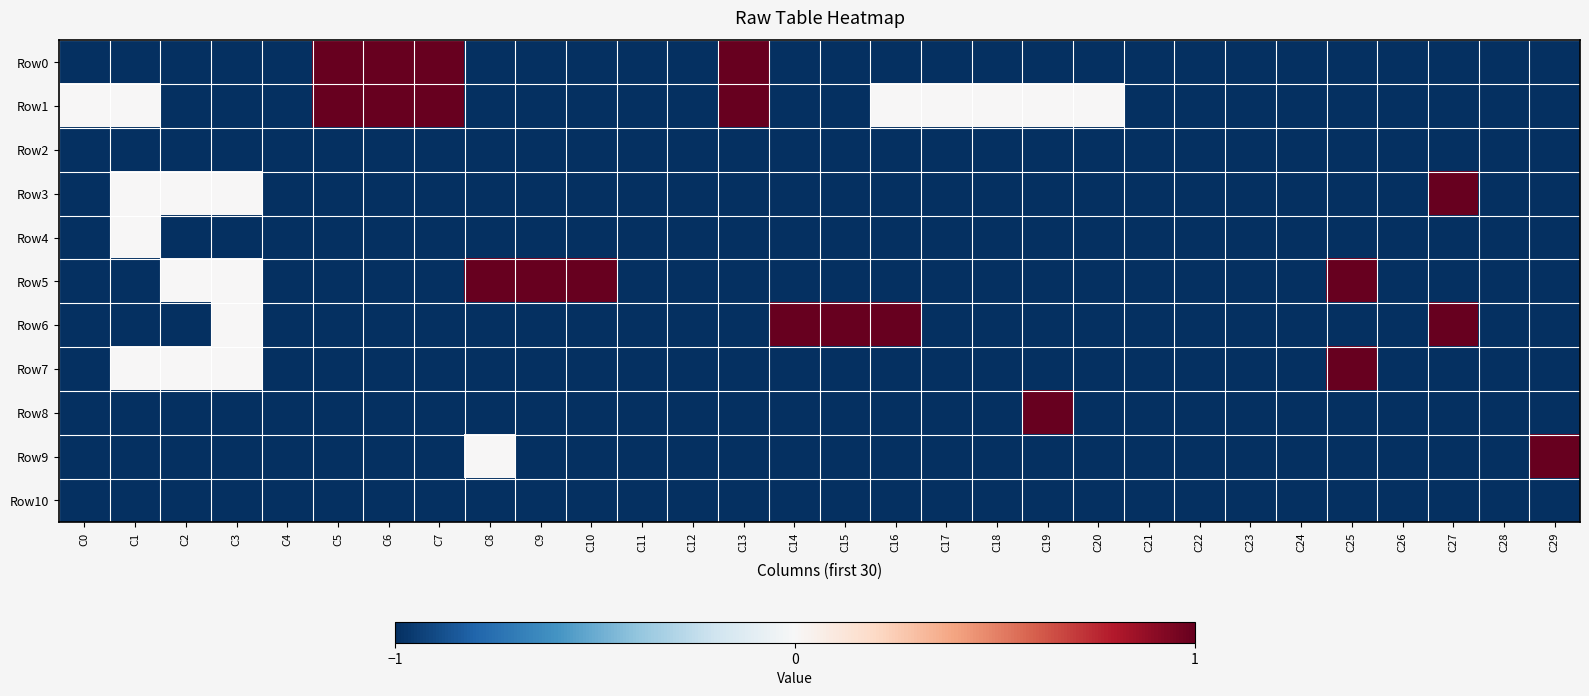

Which series changed the most between C7 and C25?

Row0